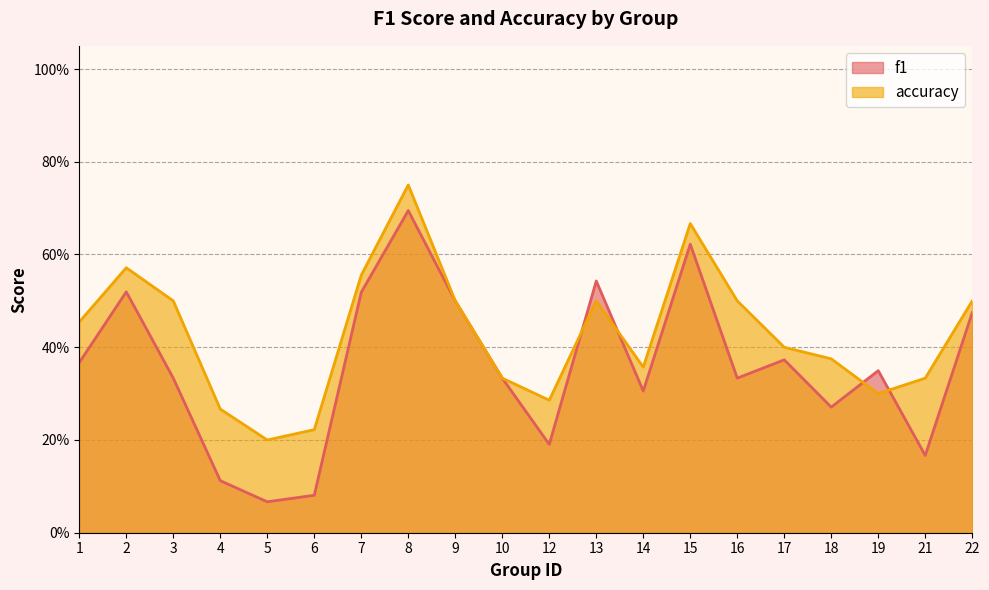

List the series in order of their overall mean, highest first.

accuracy, f1